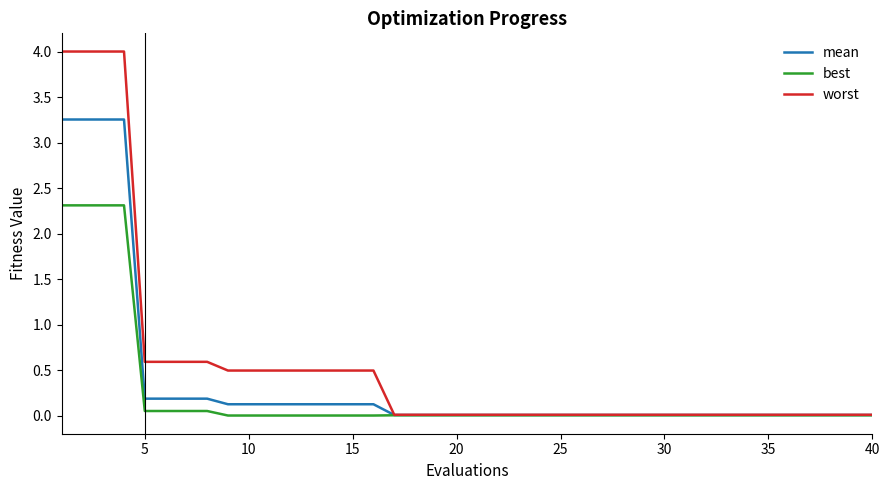

Which series has the widest spread of values?

worst